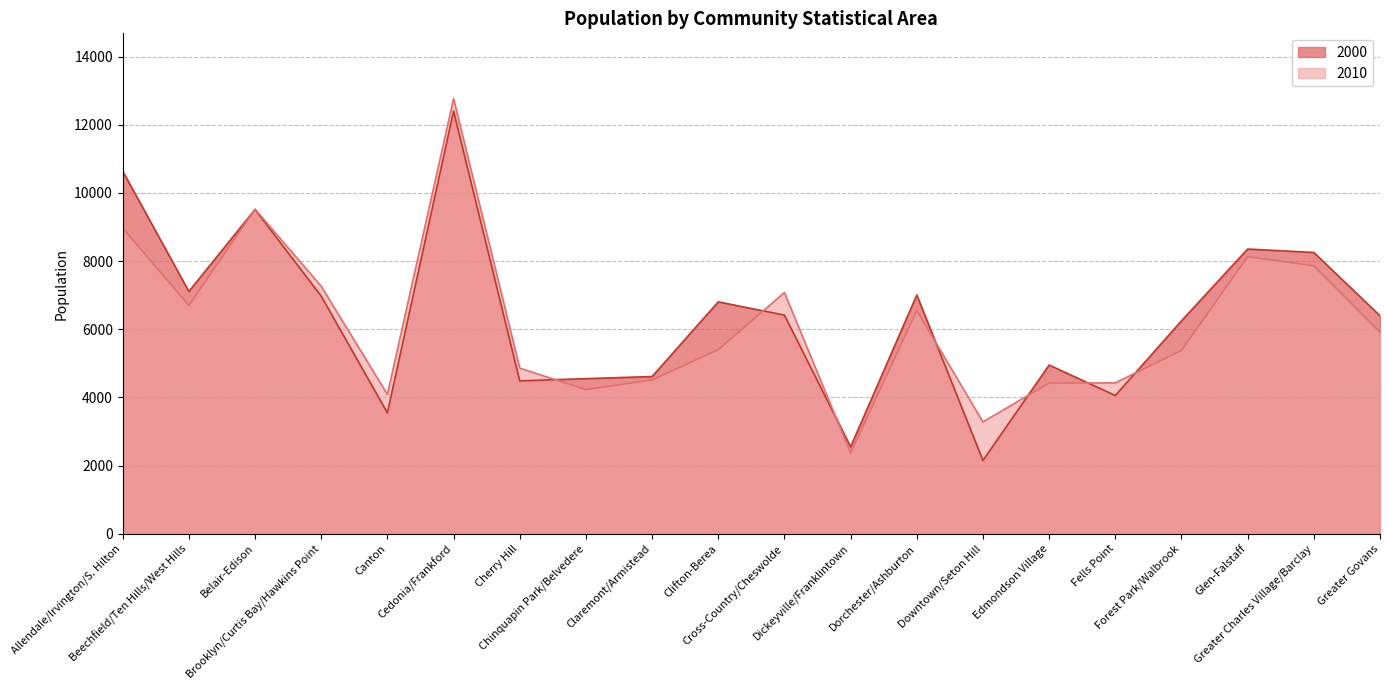

What is the value of the 2010 point at the 15th from the left?

4422